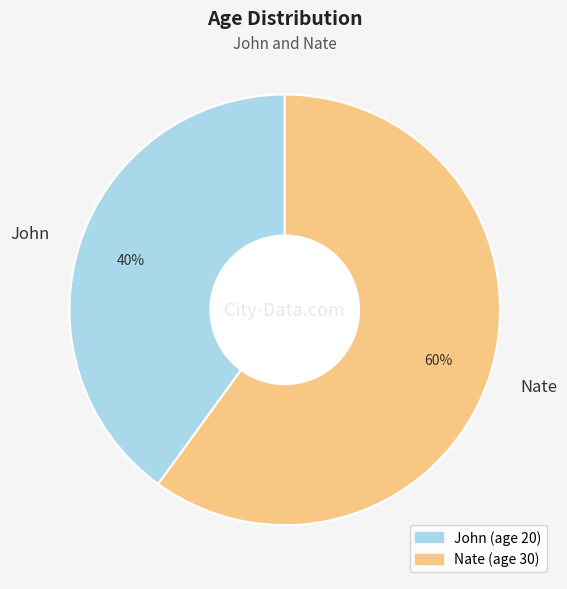

Which category accounts for the majority?

Nate